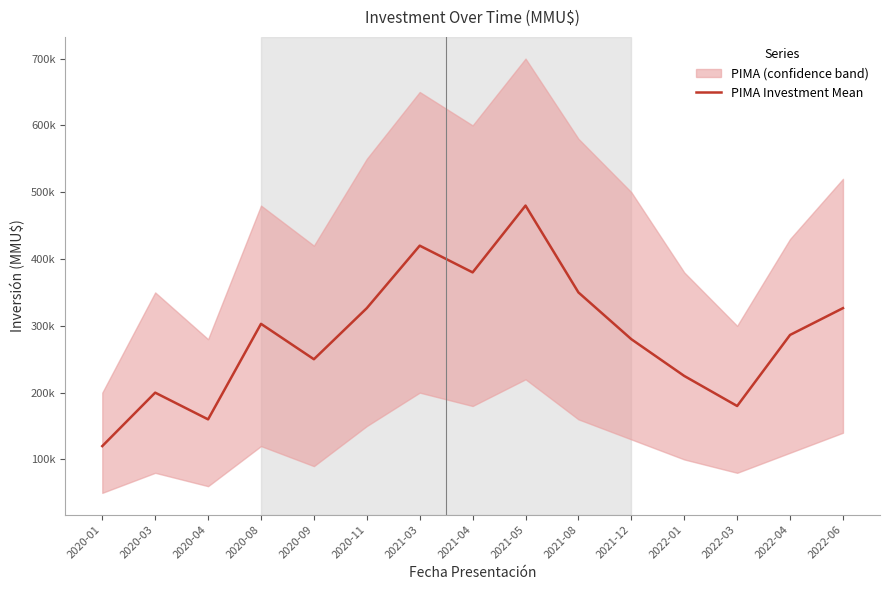

What is the difference between the second highest and second lowest values?

260000